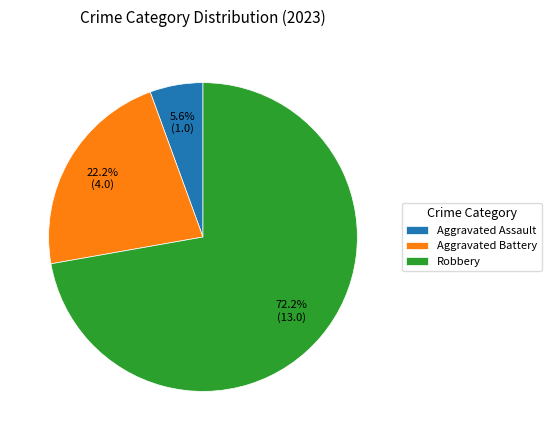

Which has a higher value, Robbery or Aggravated Assault?

Robbery